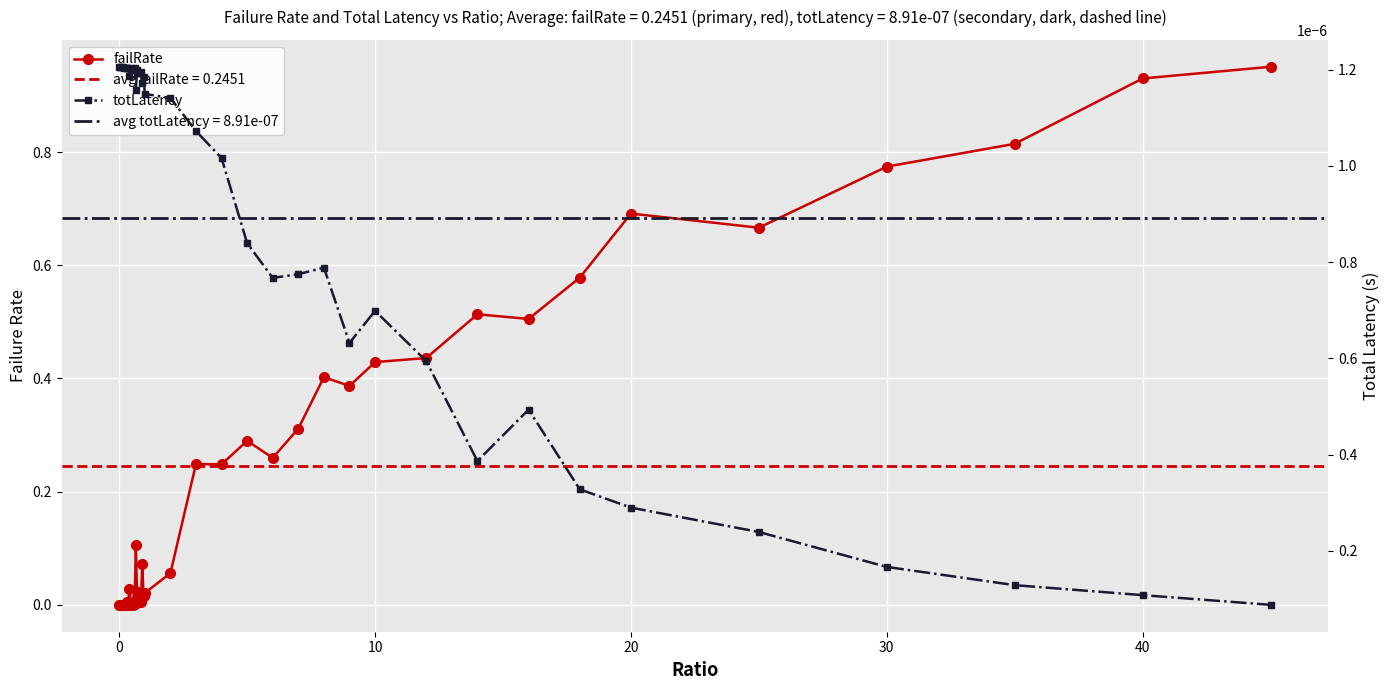

Which series ends up on top after the final intersection of failRate and totLatency?

failRate